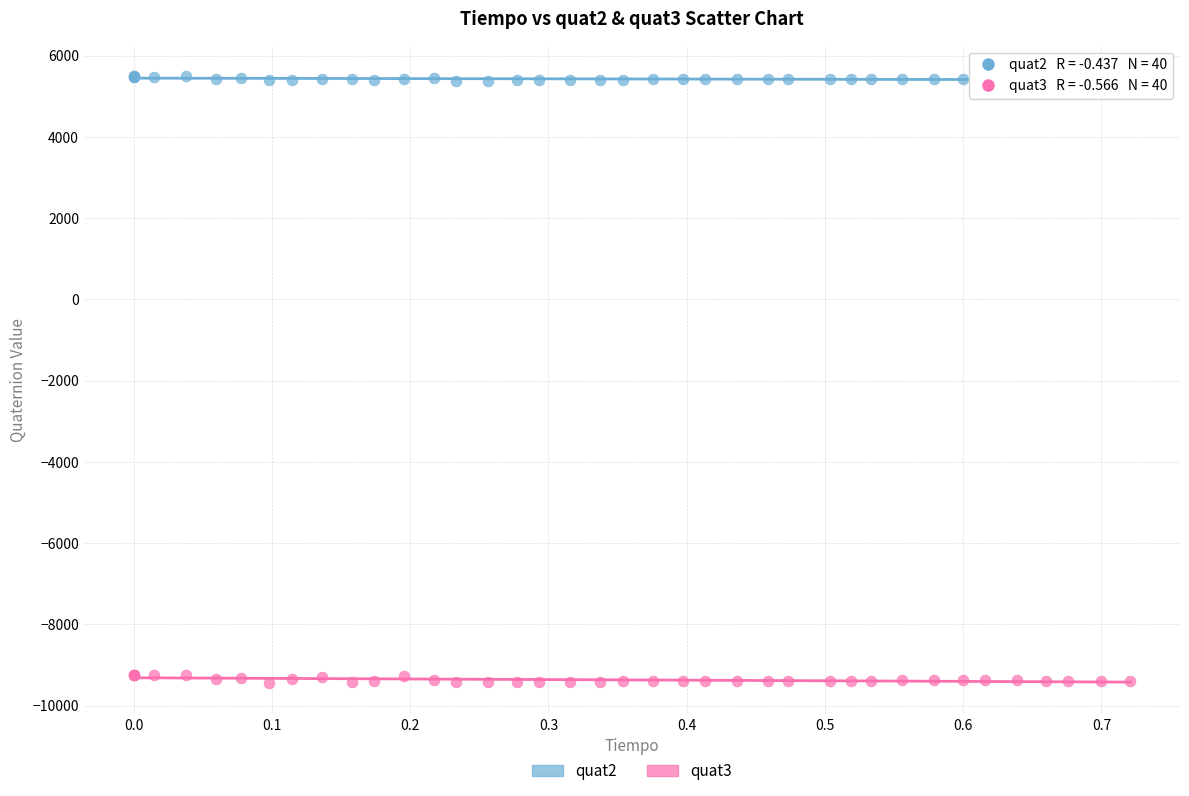

Which series has the largest Y range (max minus min)?

quat3